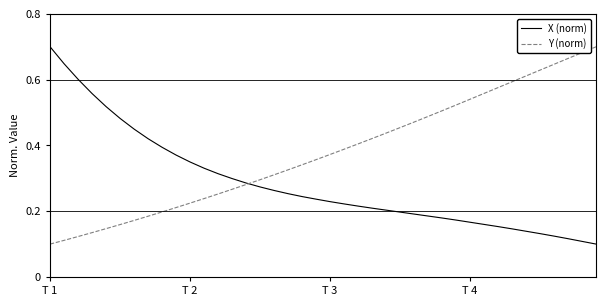

Which series has the largest total across all categories?

Y (norm)